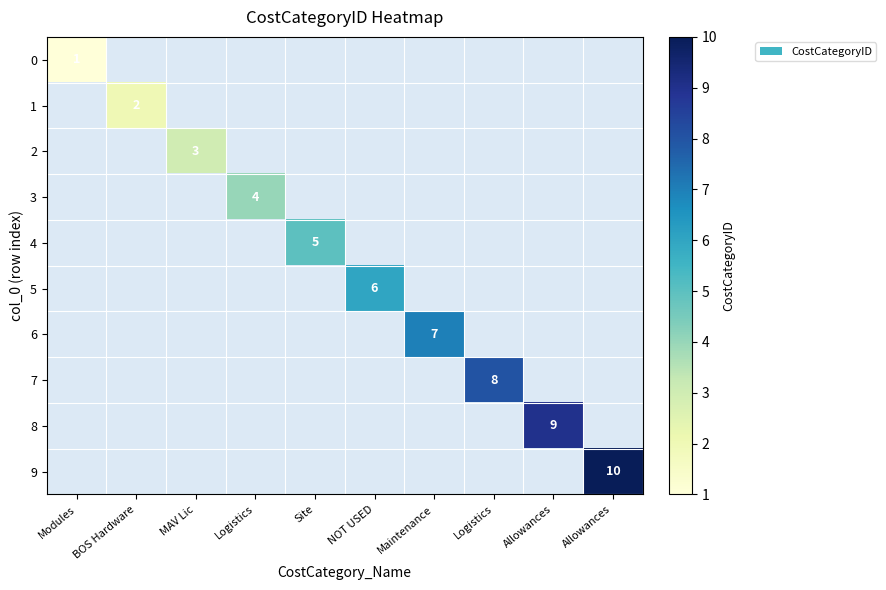

How many values in 8 are above zero?

1